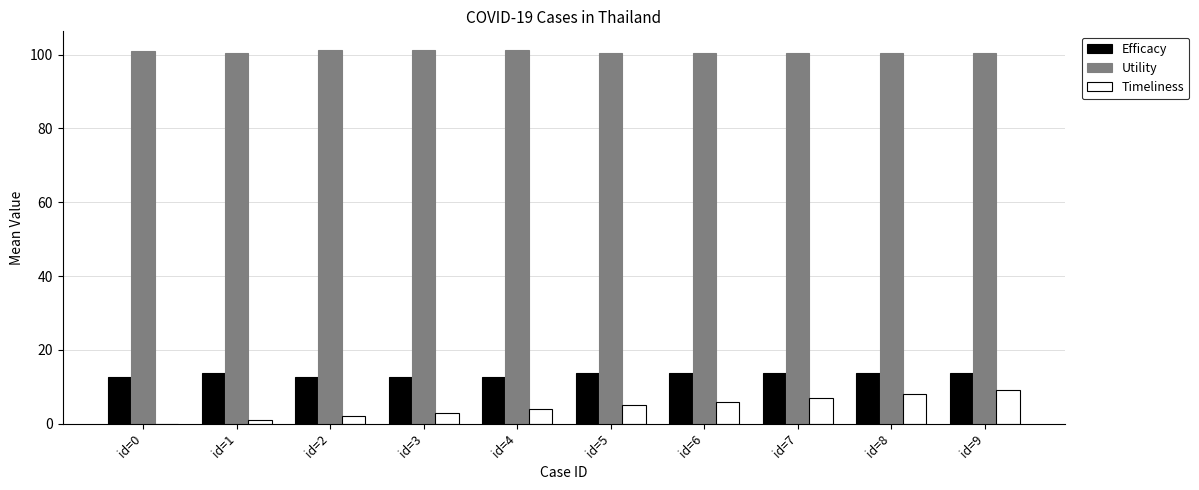

What is the sum of all Efficacy values?

133.3